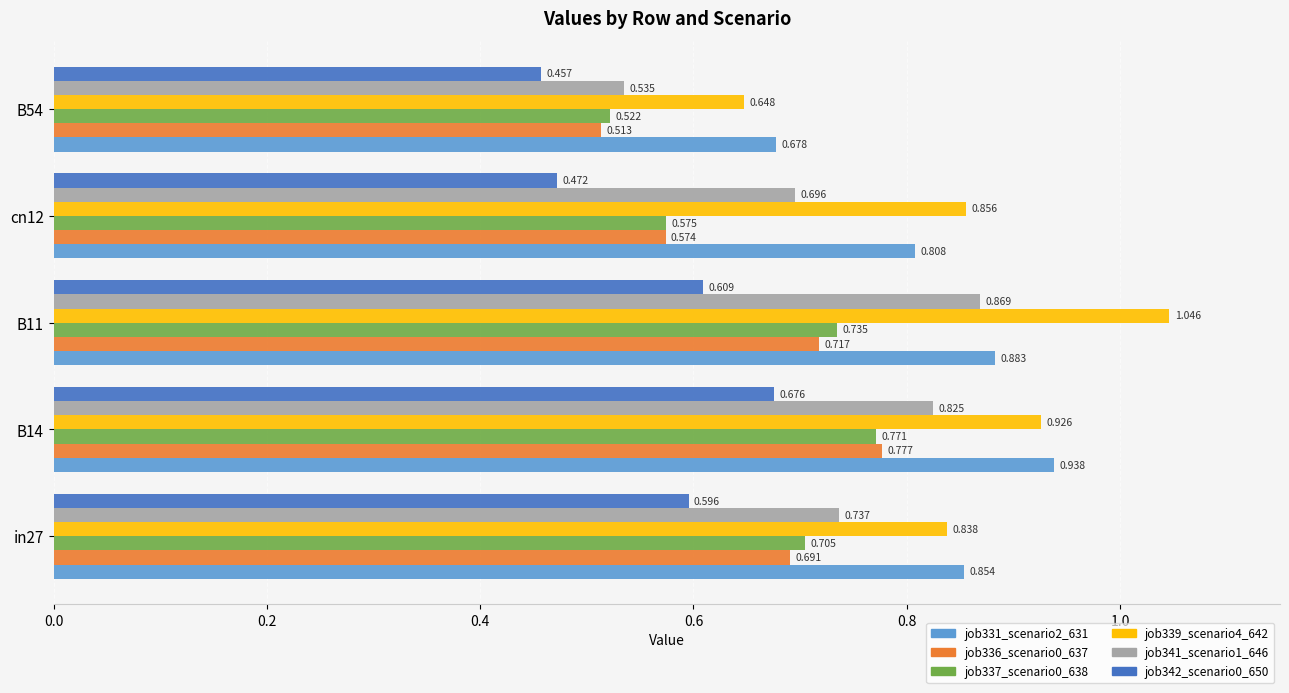

Is the value of job331_scenario2_631 at B54 greater than the value of job341_scenario1_646 at B11?

No